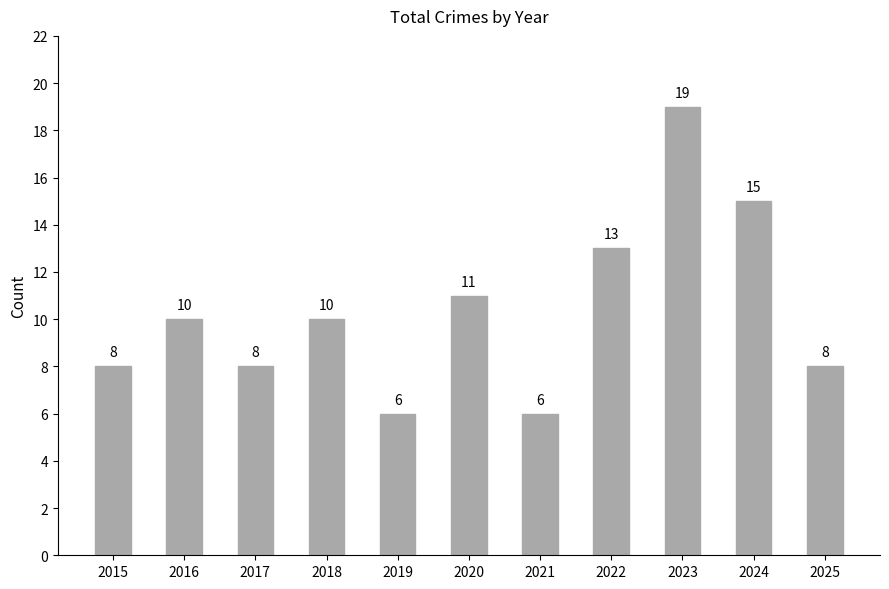

Count the number of categories in the chart.

11